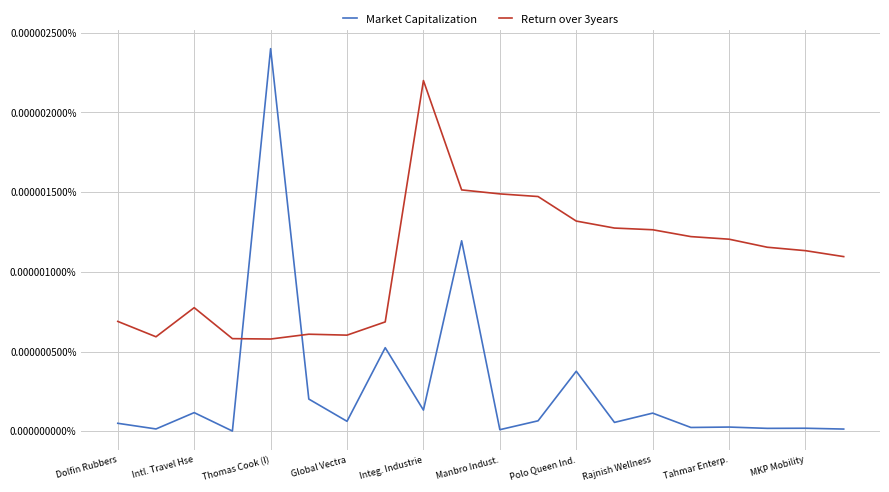

Which series has the largest total across all categories?

Return over 3years